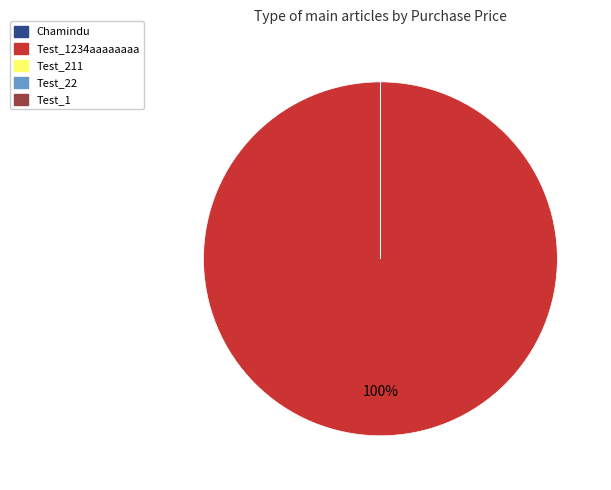

To the nearest percent, what is the average slice percentage?

20%